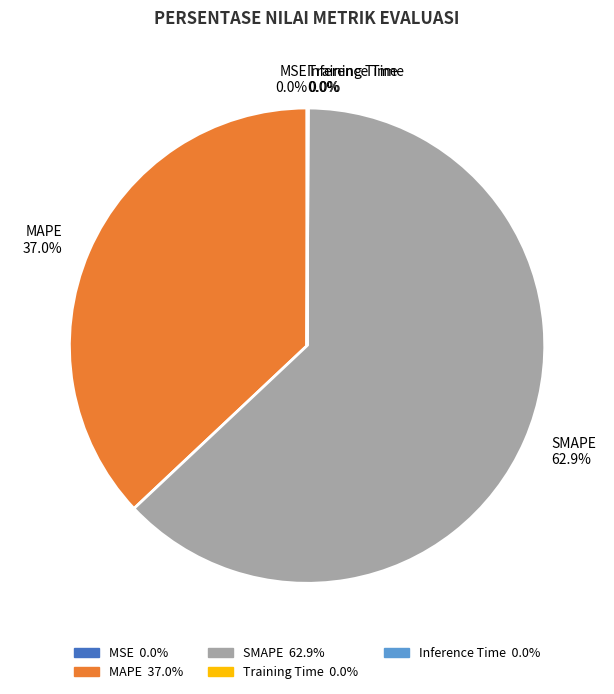

Does SMAPE account for over 50% of the chart?

Yes